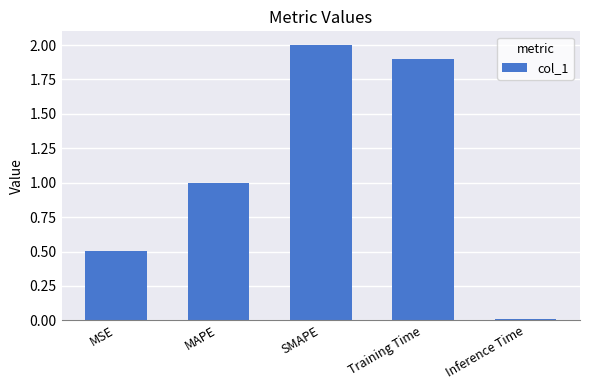

At which category does the chart reach its peak across all series?

SMAPE